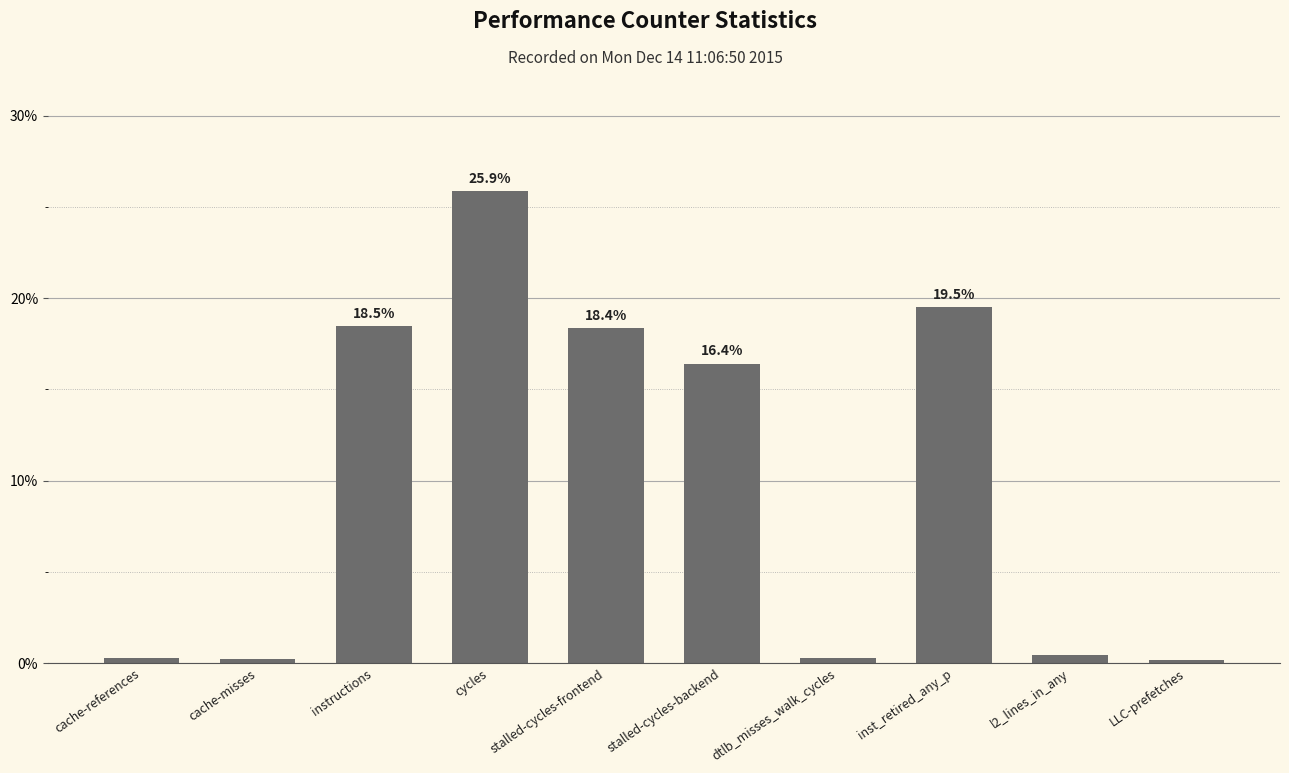

Is it true that the value at instructions is 18.5?

True